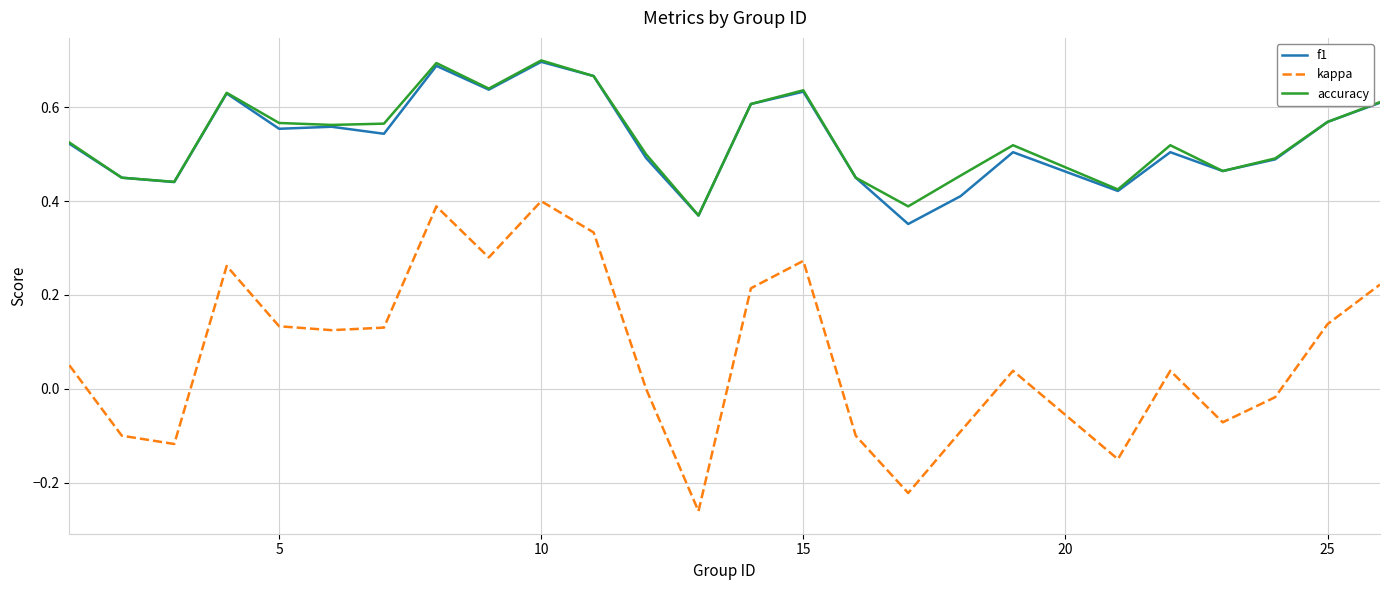

True or false: f1 and kappa cross at least once.

False